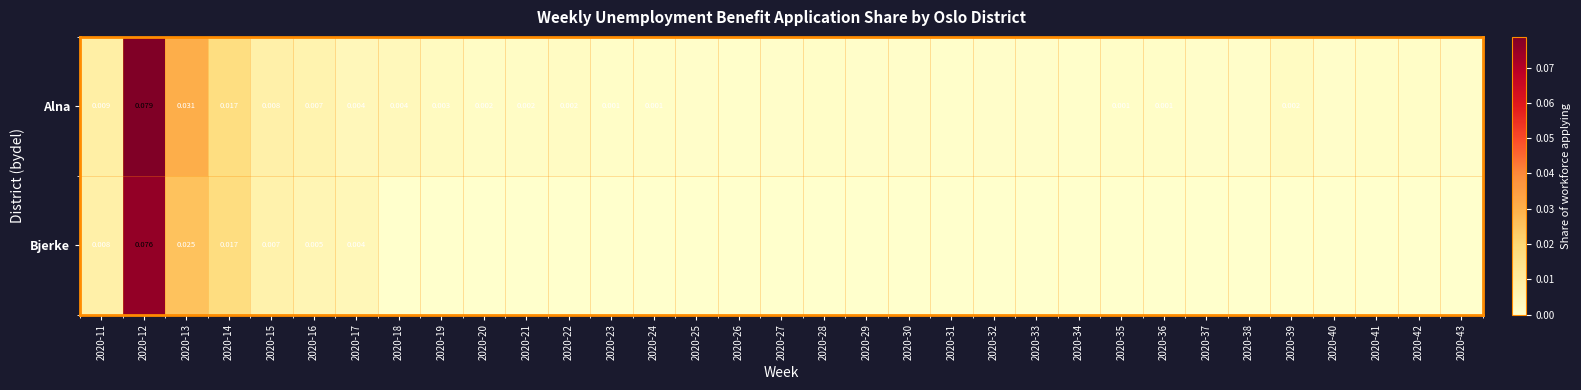

The value of Alna at 2020-39 is 0.0. True or false?

True